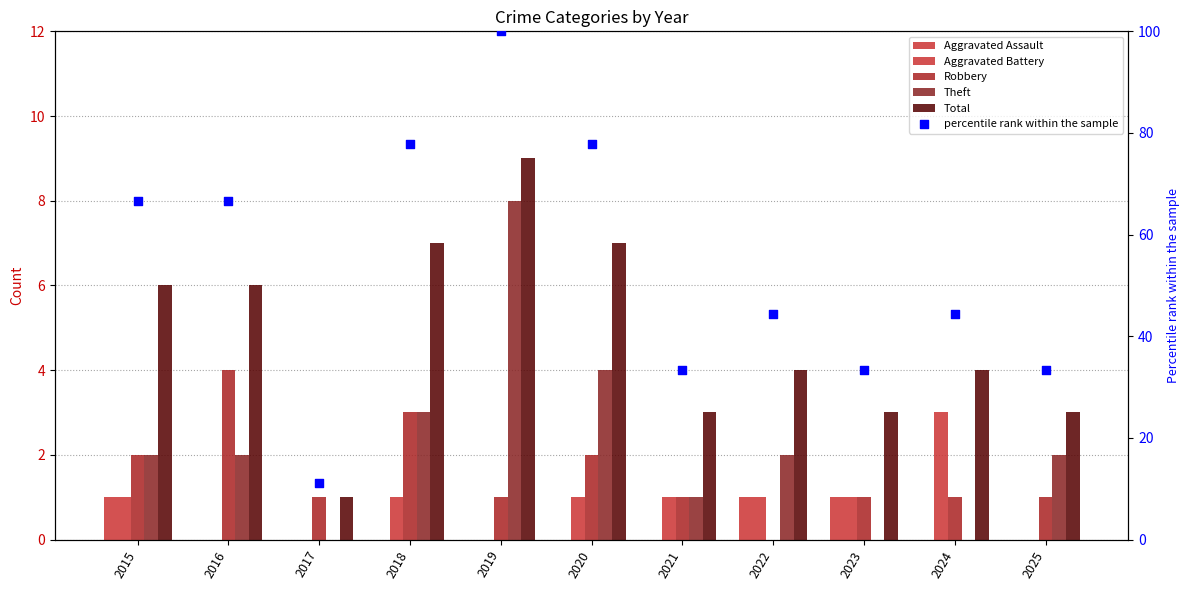

Which series contains the lowest Y value?

Aggravated Assault